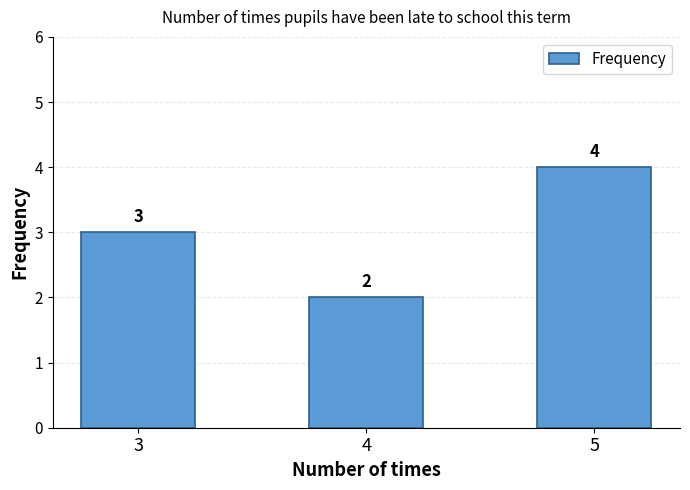

Read the value at 4.

2